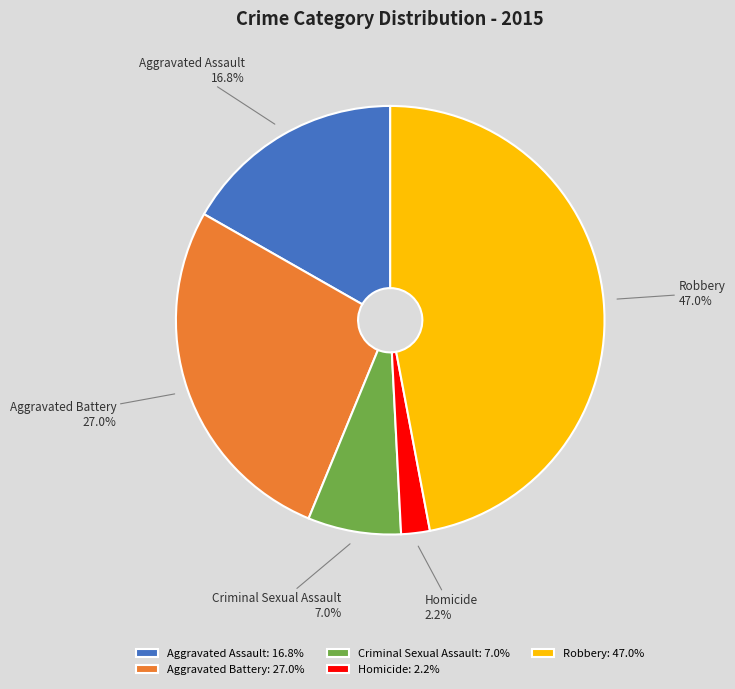

What is the smallest slice in the pie chart?

Homicide